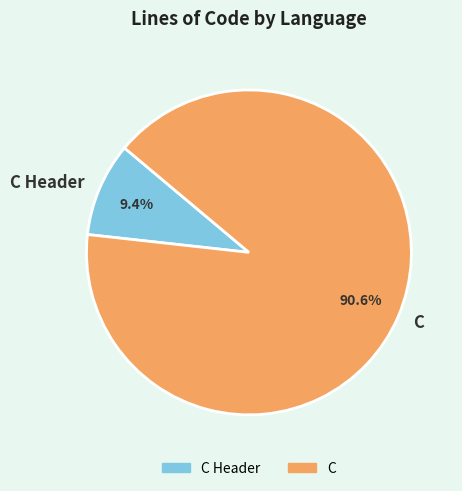

Is the sum of C Header and C greater than half?

Yes